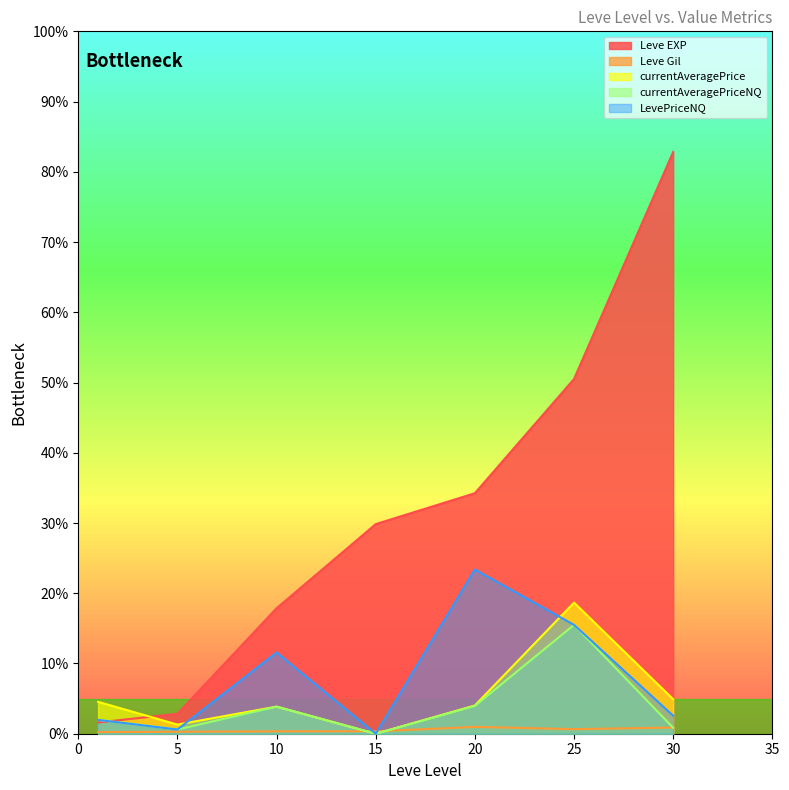

What is the spread (max minus min) of values at 15?

29.8